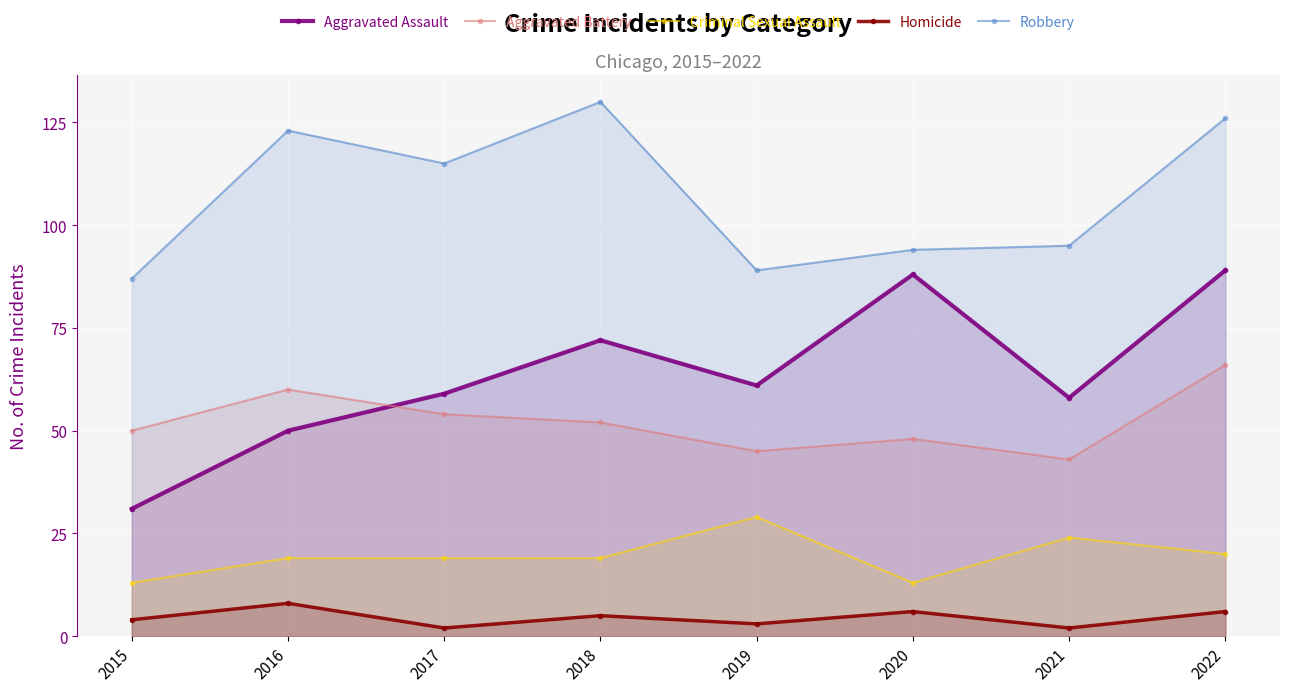

How many lines are shown in the chart?

5